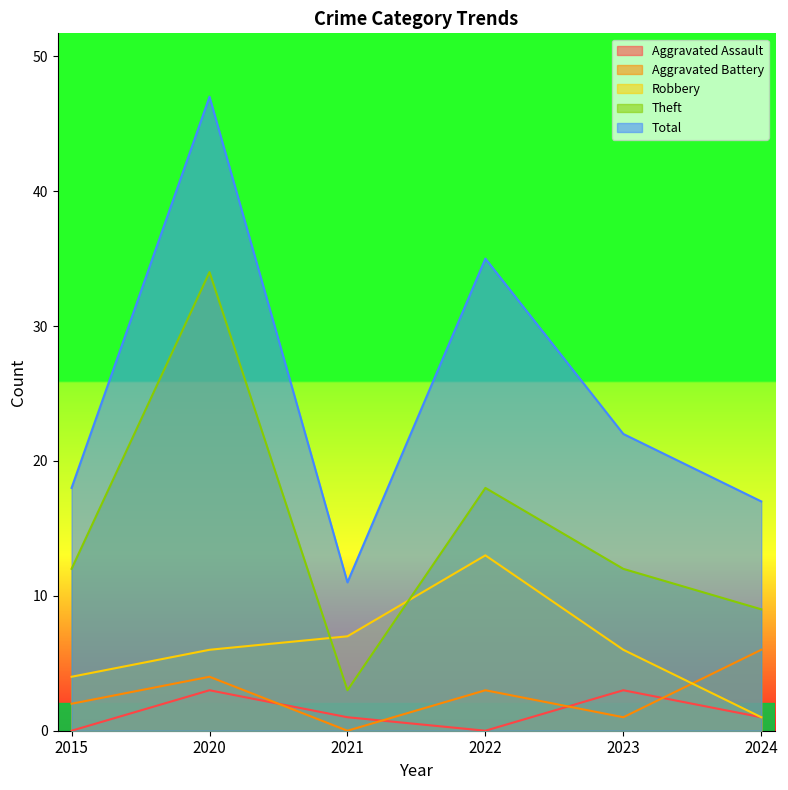

What are all the series names shown in the legend?

Aggravated Assault, Aggravated Battery, Robbery, Theft, Total